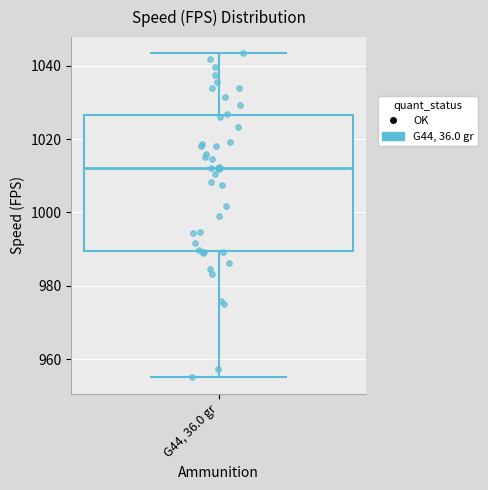

Where does the lower whisker of the box for G44, 36.0 gr end on the y-axis? The values are not printed on the chart, so give them approximately, as read against the axis.

956